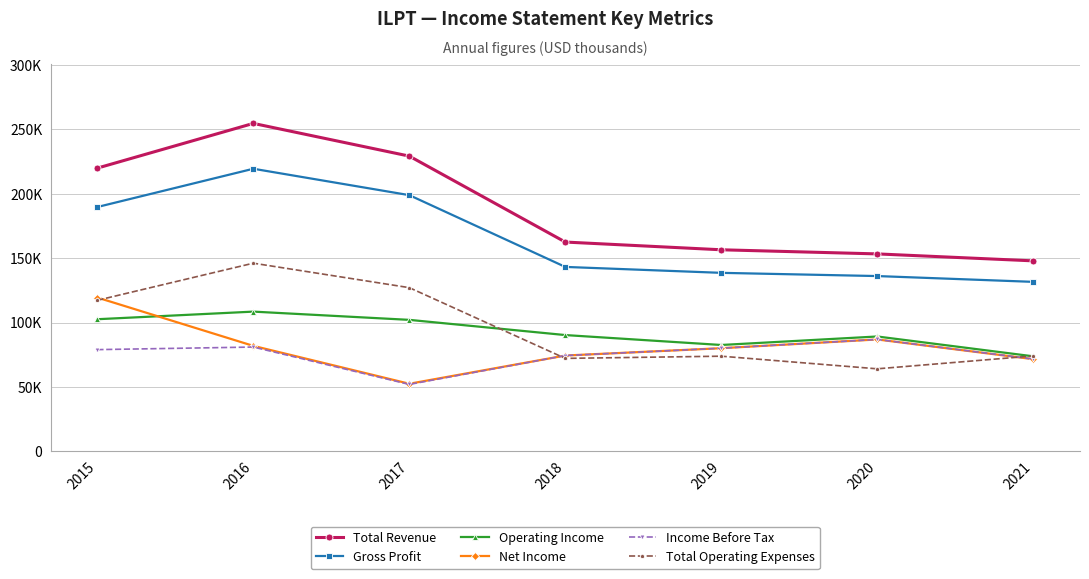

True or false: Total Operating Expenses has a value of 127100 at 2017.

True